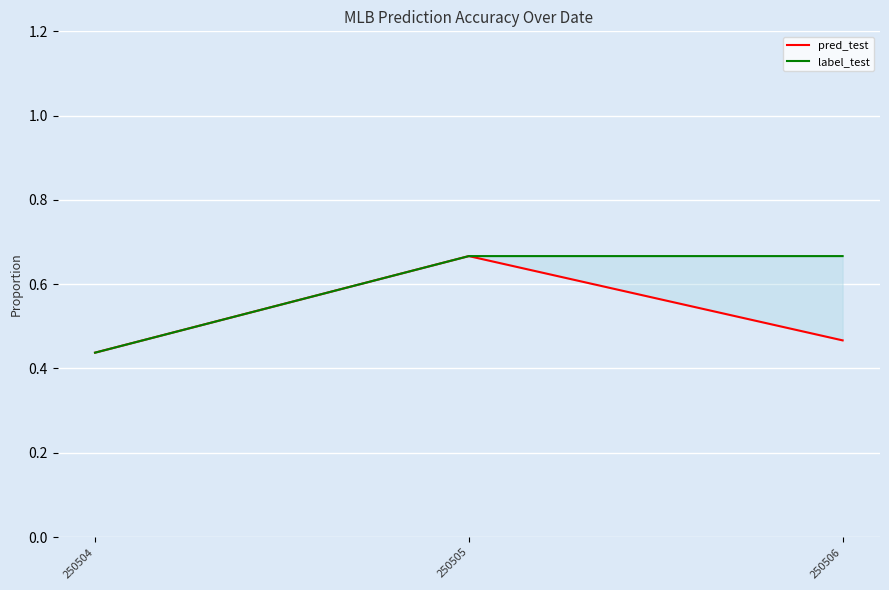

What is the difference between the maximum and minimum values in the label_test series?

0.2